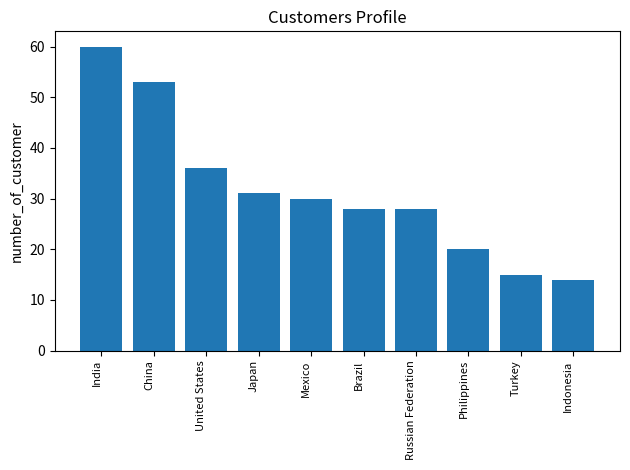

Reading left to right, what are all the values shown in this chart?

60	53	36	31	30	28	28	20	15	14